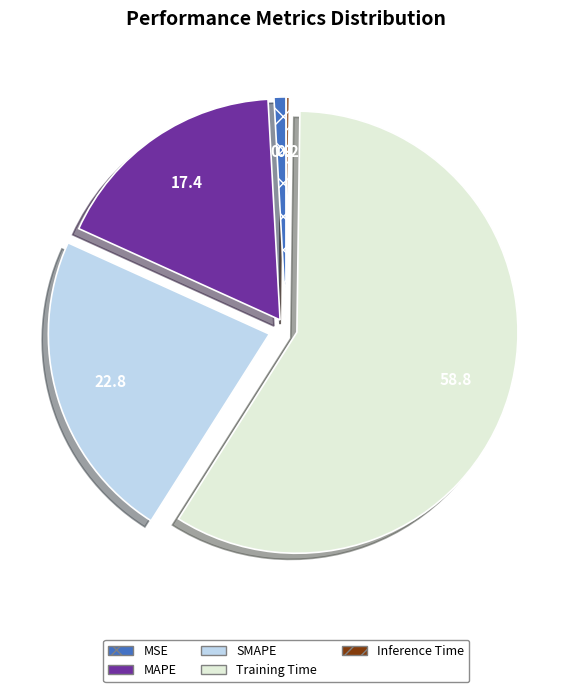

Which category has the biggest portion of the pie?

Training Time